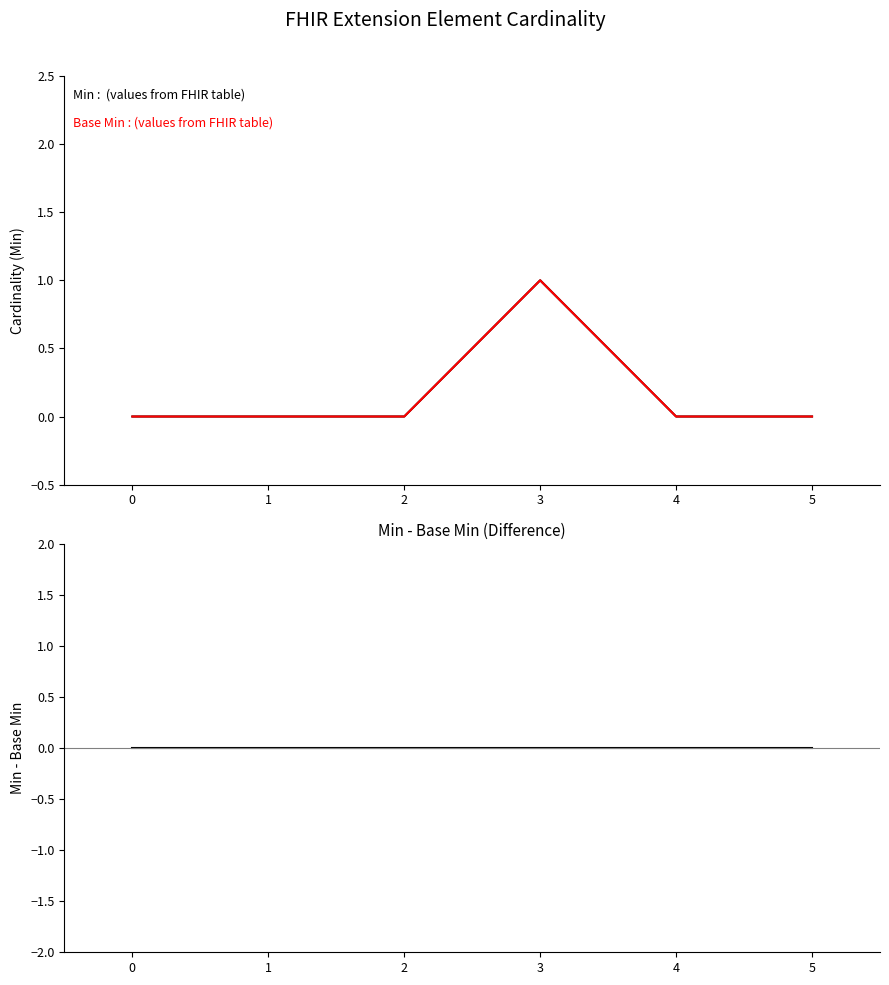

How many interior local peaks does the Min : (values from table) series have?

1